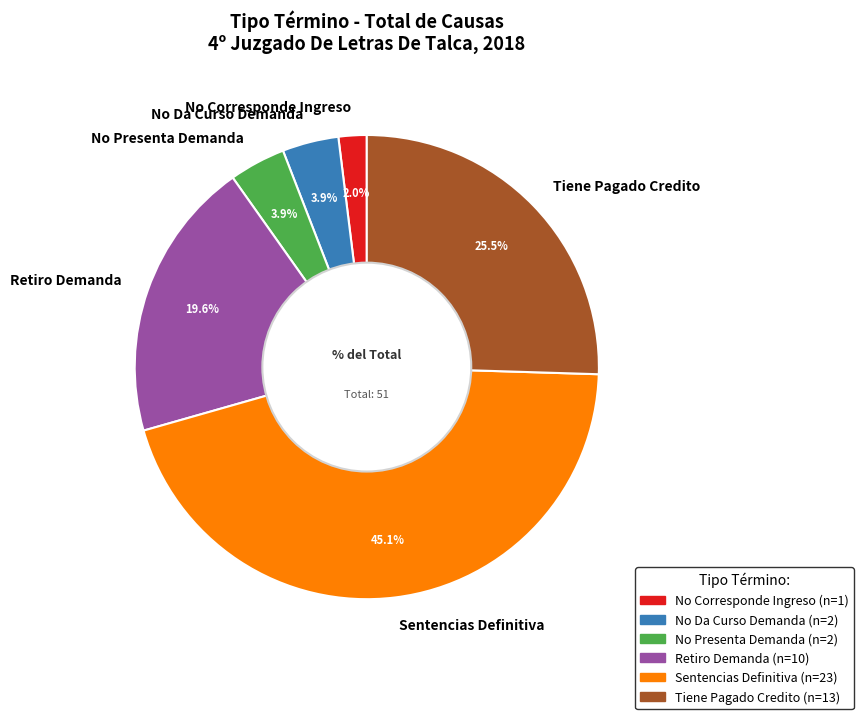

Which category has the biggest portion of the pie?

Sentencias Definitiva